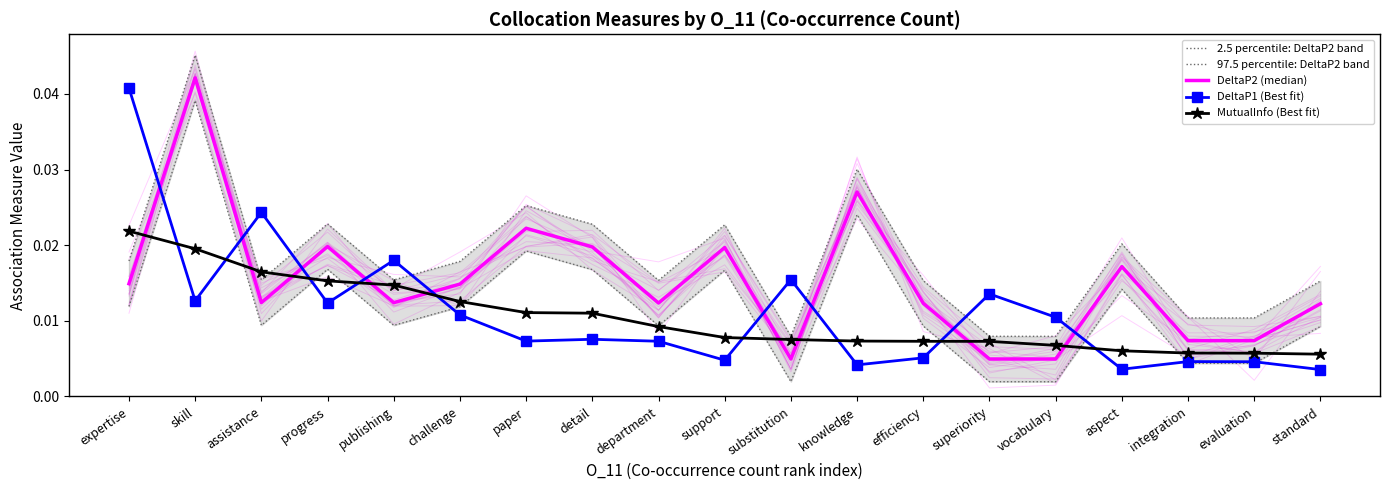

What are all the series names shown in the legend?

2.5 percentile: DeltaP2 band, 97.5 percentile: DeltaP2 band, DeltaP2 (median), DeltaP1 (Best fit), MutualInfo (Best fit)